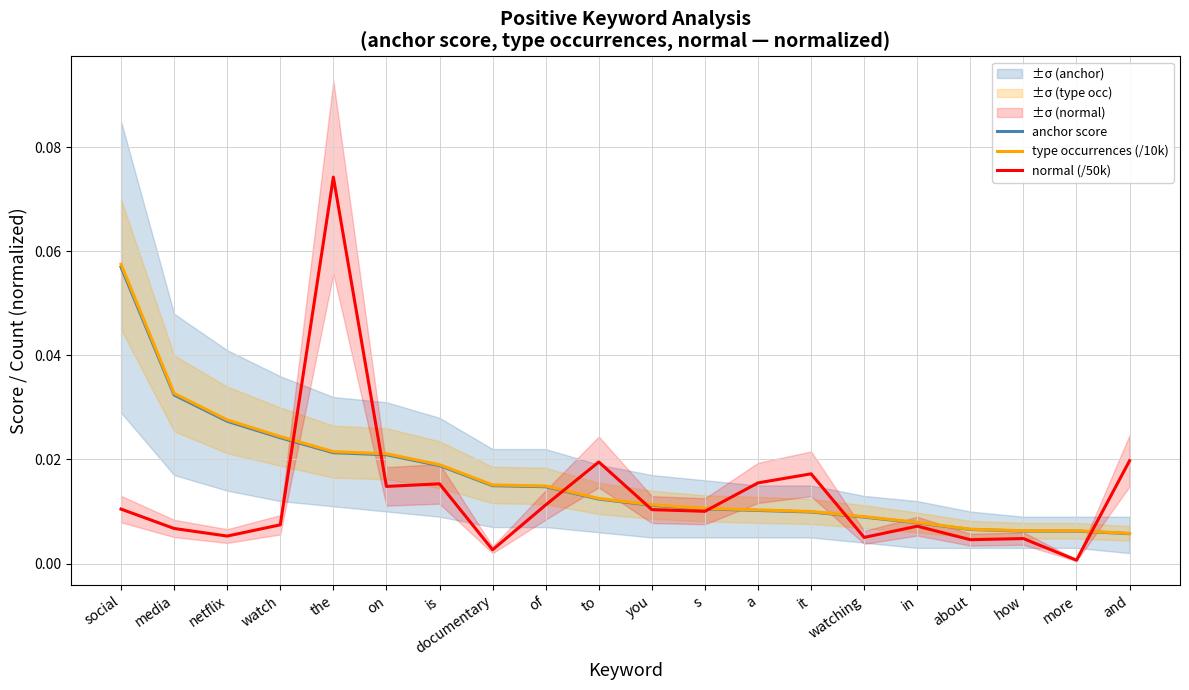

List the labels in order of normal (/50k) value, smallest first.

more, documentary, about, how, watching, netflix, media, in, watch, s, you, social, of, on, is, a, it, to, and, the